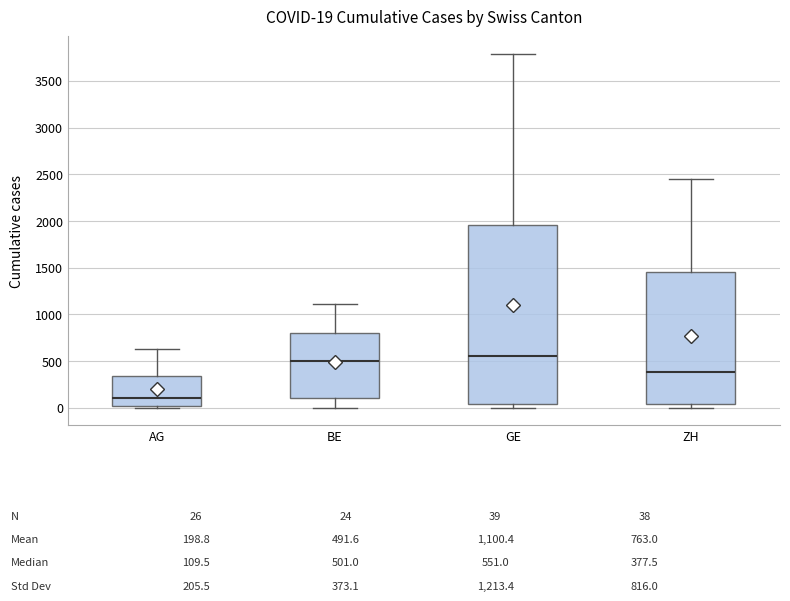

Comparing the boxes themselves (not the whiskers), which one is the tallest?

GE